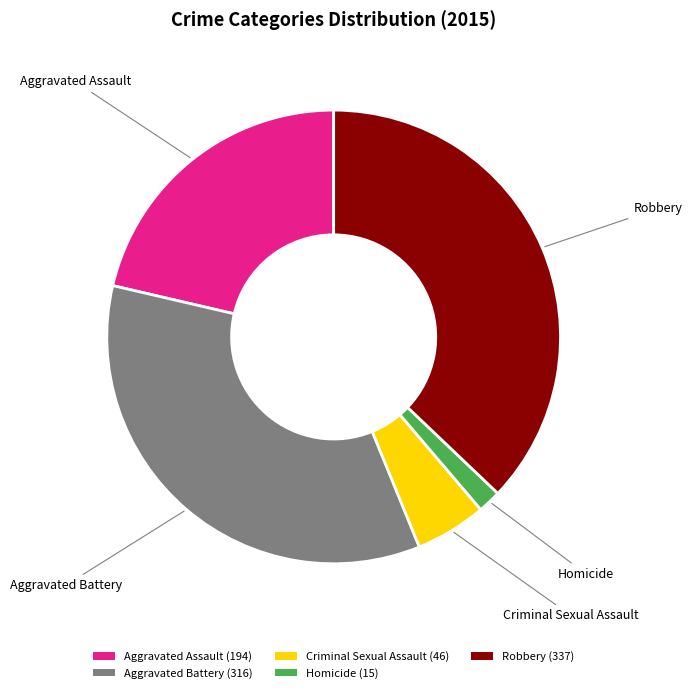

Is there any slice that represents more than half of the pie?

No